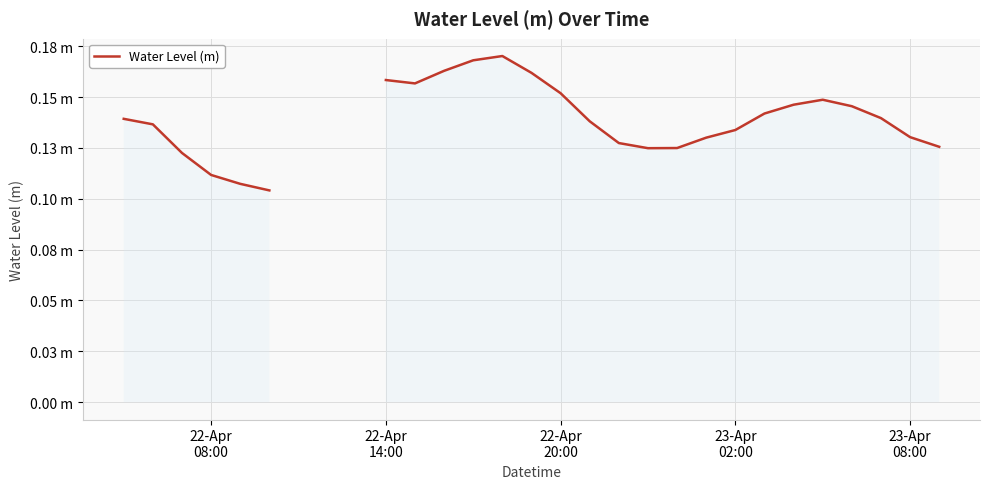

How many series are shown in this chart?

1